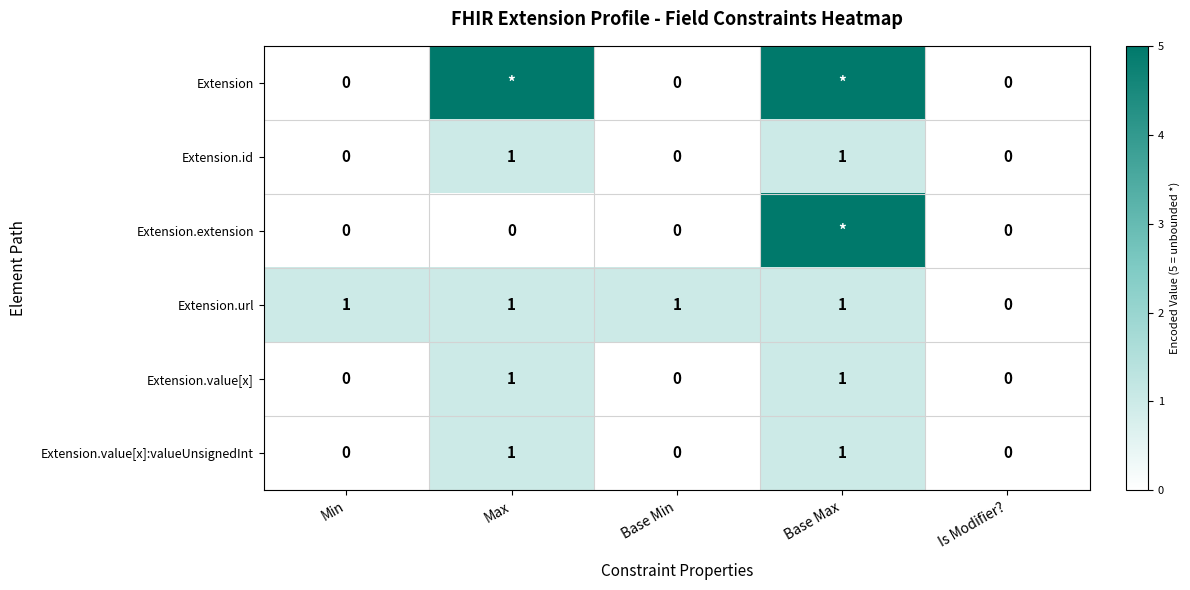

What is the total value across all series at Max?

9